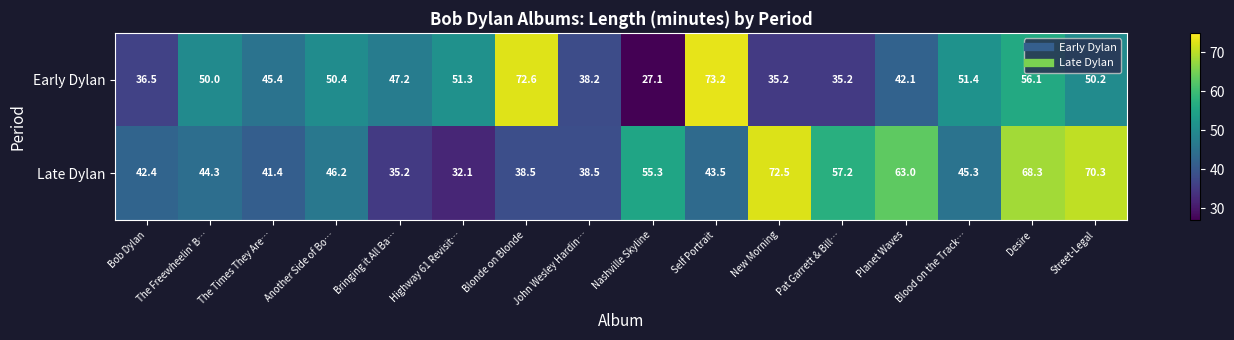

Which series changed the most between Planet Waves and Desire?

Early Dylan